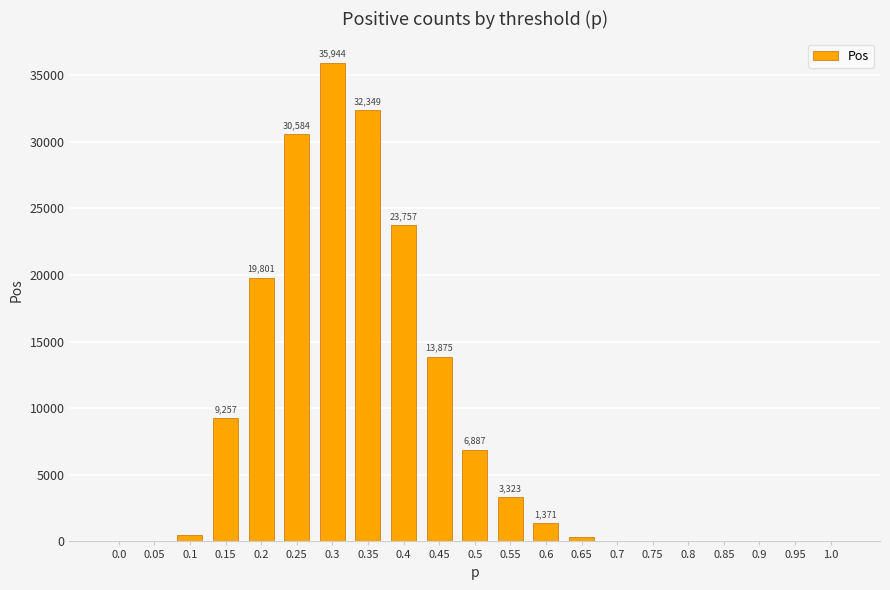

How many series are shown in this chart?

1